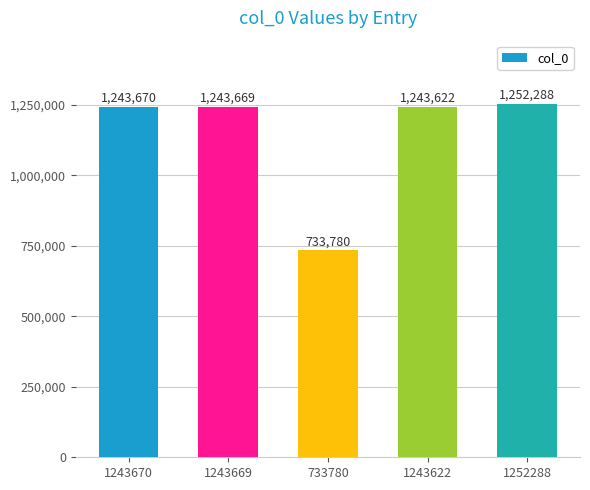

Reading left to right, extract all data points from this chart.

1243670=1243670	1243669=1243669	733780=733780	1243622=1243622	1252288=1252288